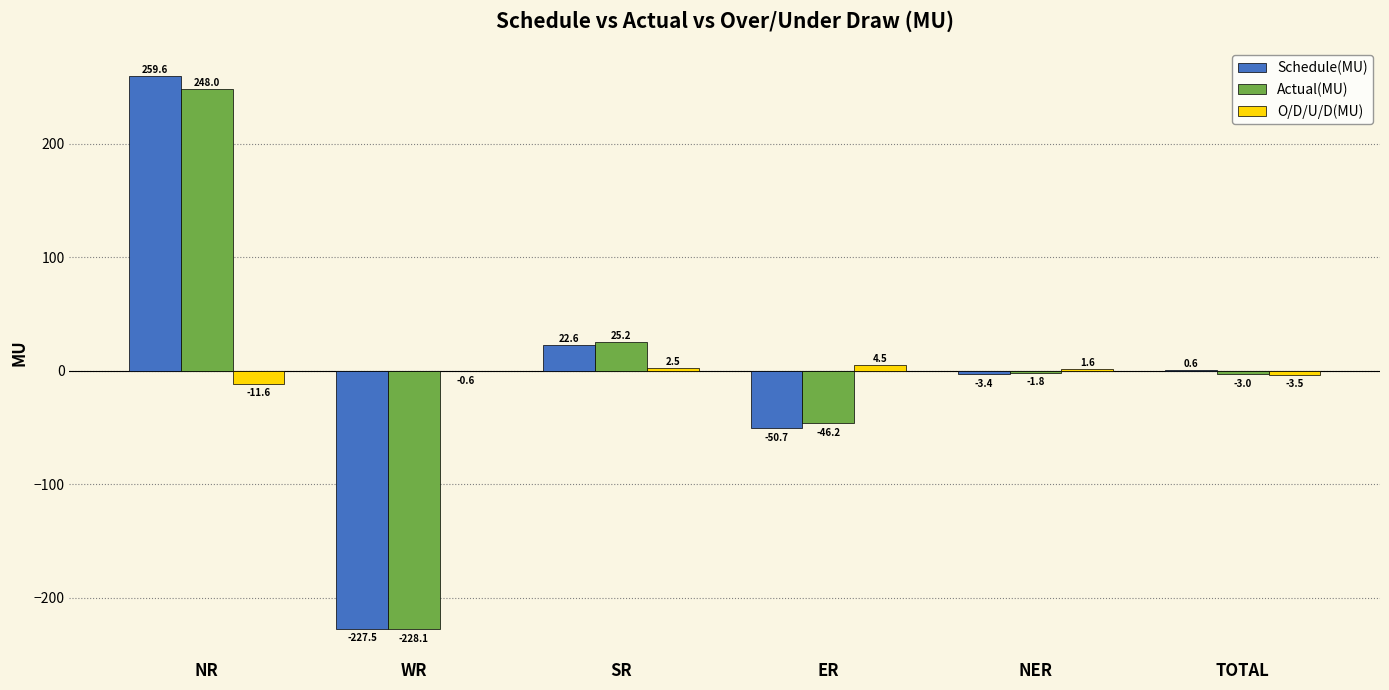

The O/D/U/D(MU) series shows -11.6 at NR. True or false?

True